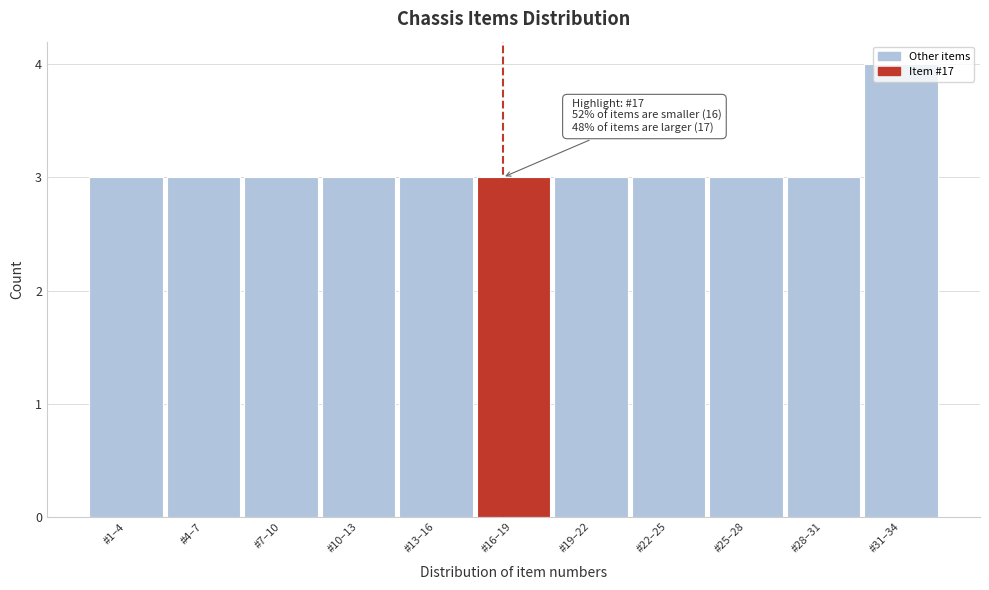

What is the change in value from #1–4 to #31–34?

+1